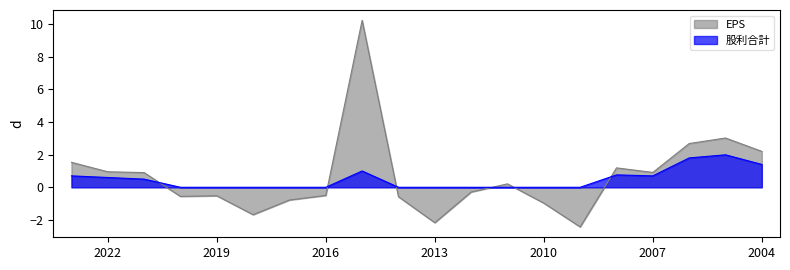

How many interior local valleys does the 股利合計 series have?

1